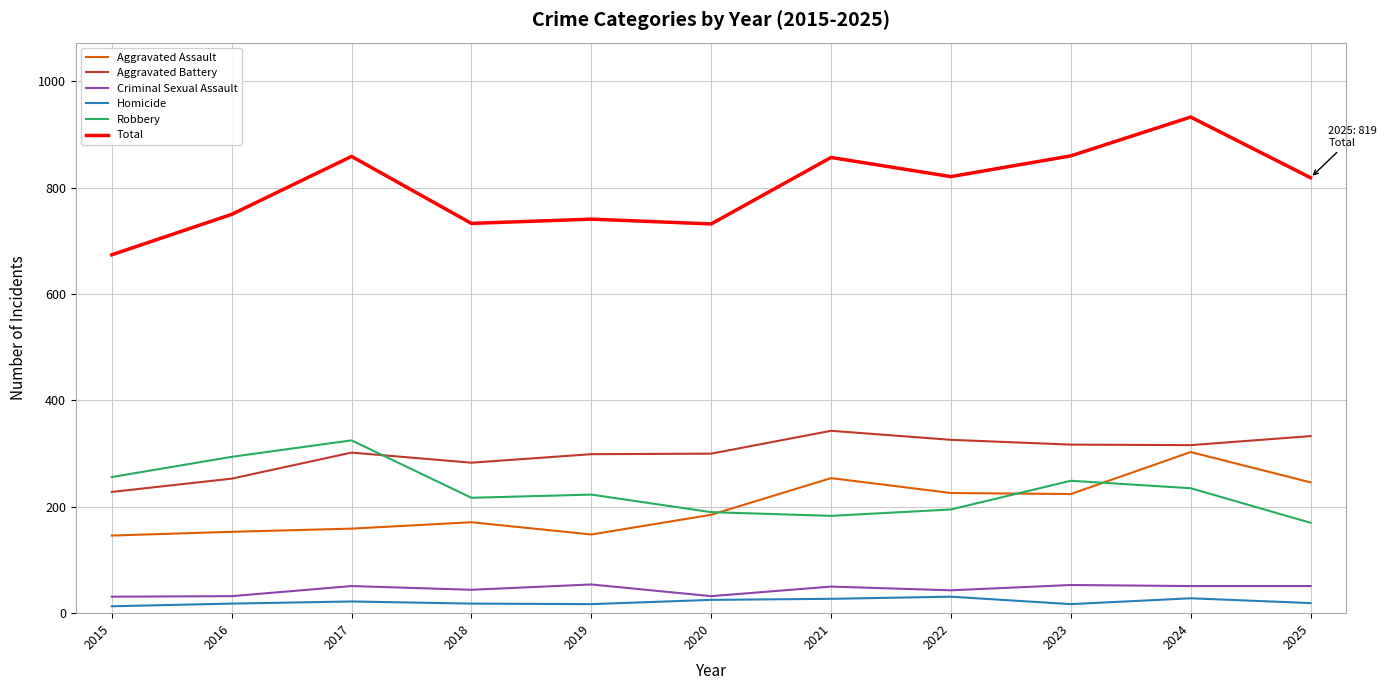

Rank the series by their maximum value, from lowest to highest.

Homicide, Criminal Sexual Assault, Aggravated Assault, Robbery, Aggravated Battery, Total